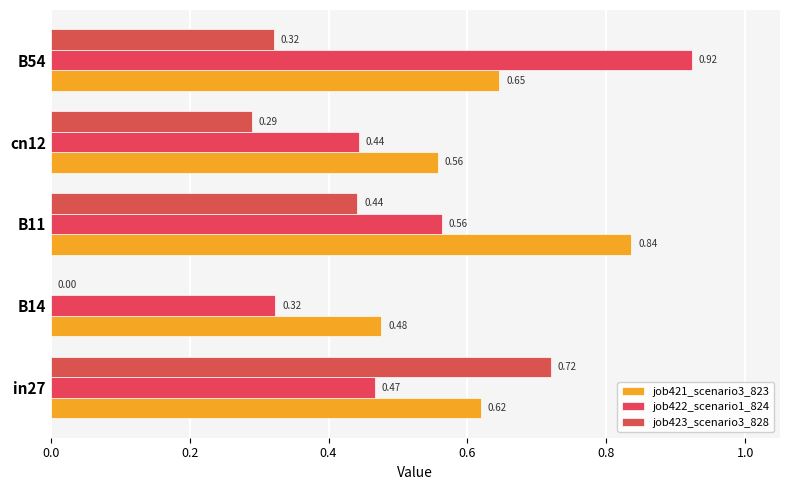

Rank the series by their maximum value, from lowest to highest.

job423_scenario3_828, job421_scenario3_823, job422_scenario1_824